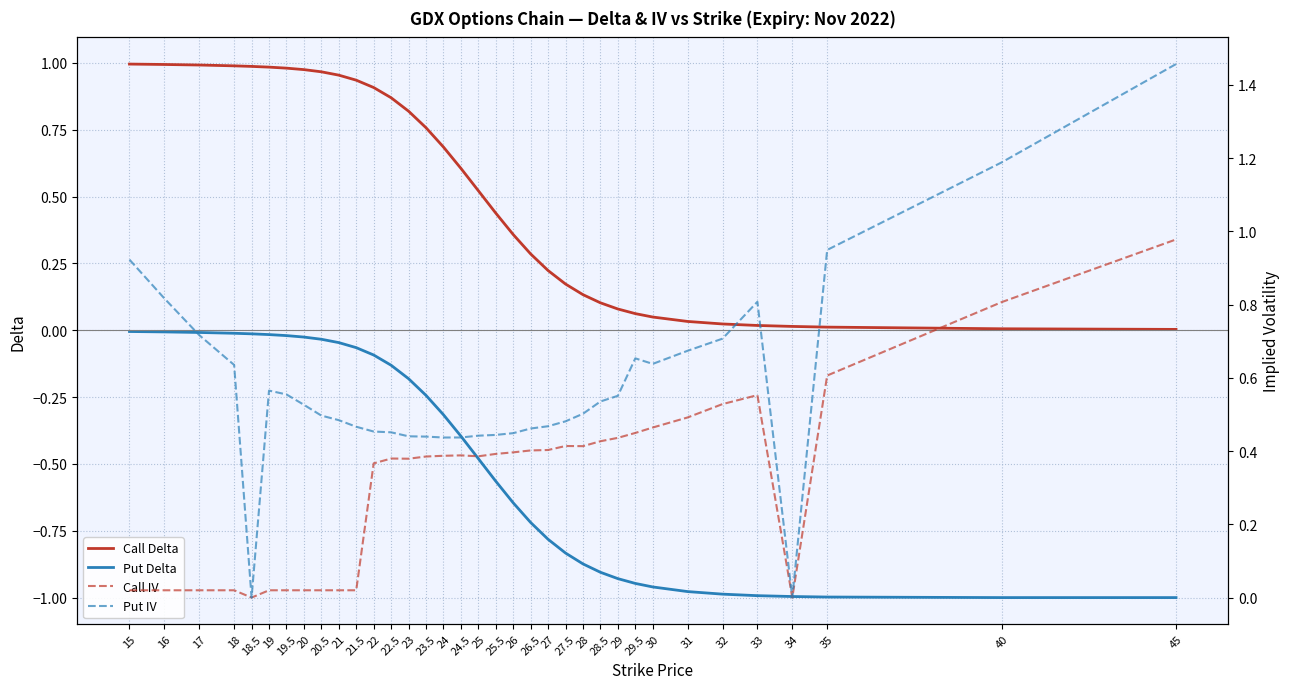

True or false: Put Delta and Call Delta intersect in this chart.

False